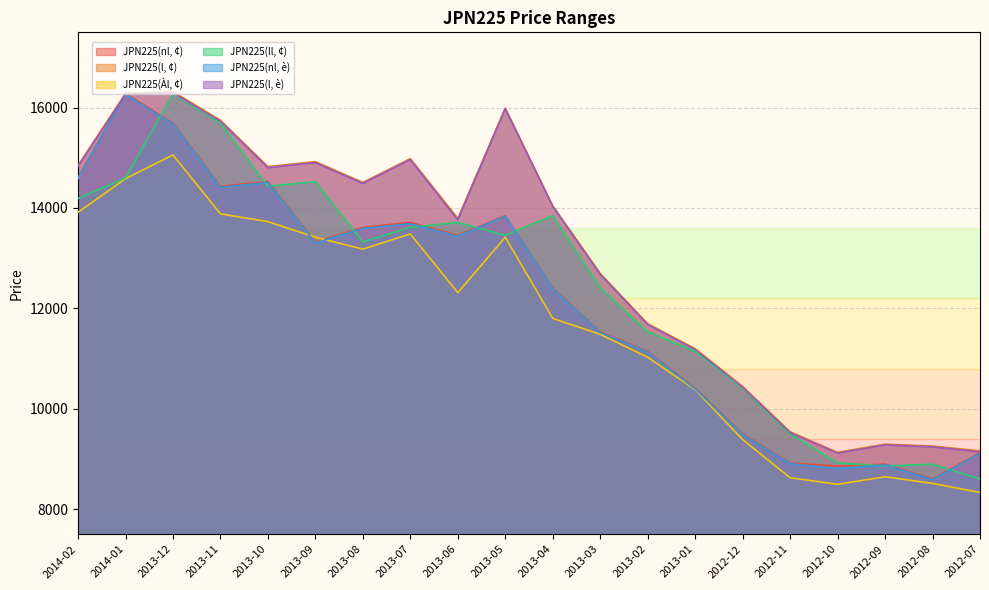

True or false: JPN225(Il, ¢) has a value of 10408 at 2012-12.

True